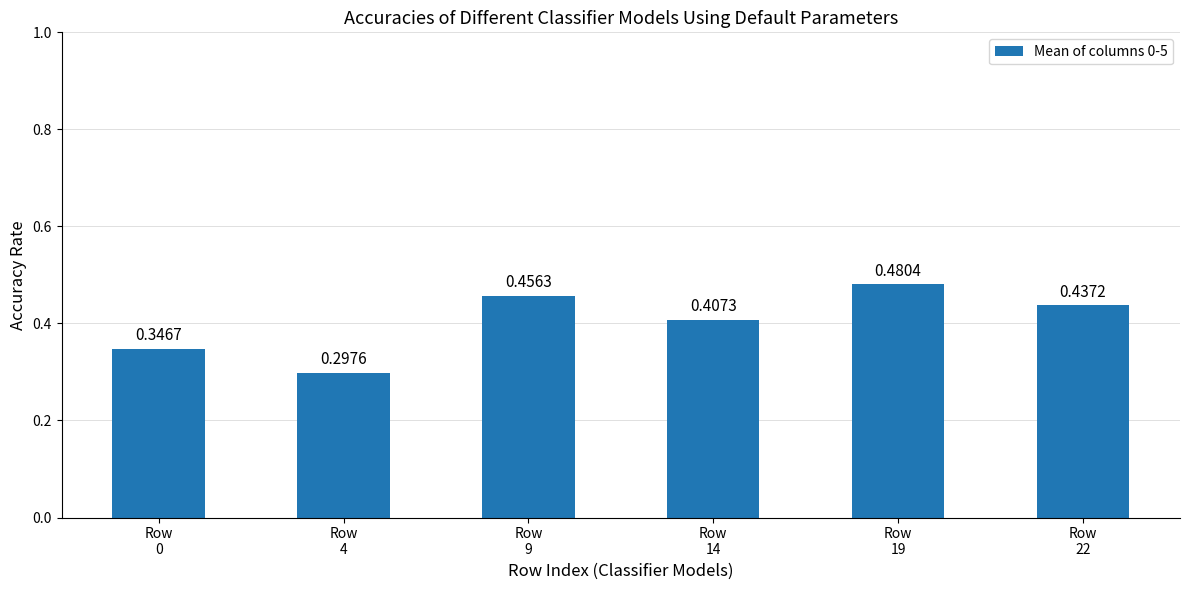

What is the sum of all values?

2.4